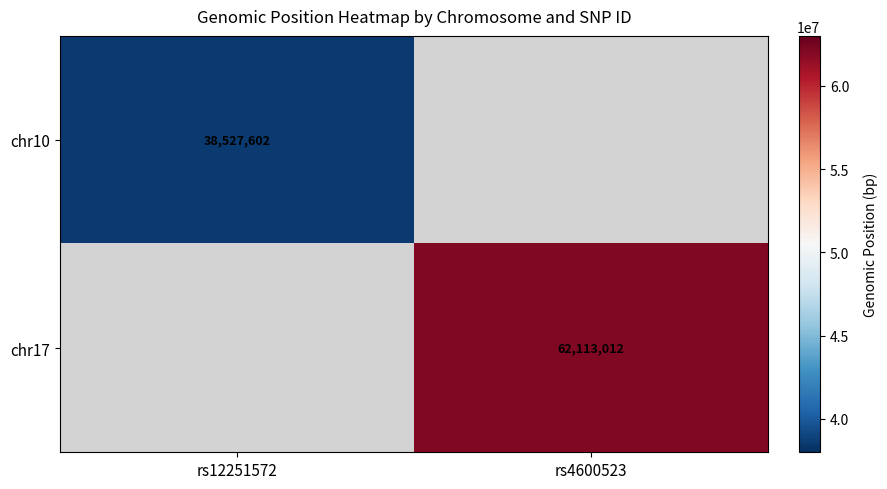

True or false: chr10 has a value of 38527602 at rs12251572.

True